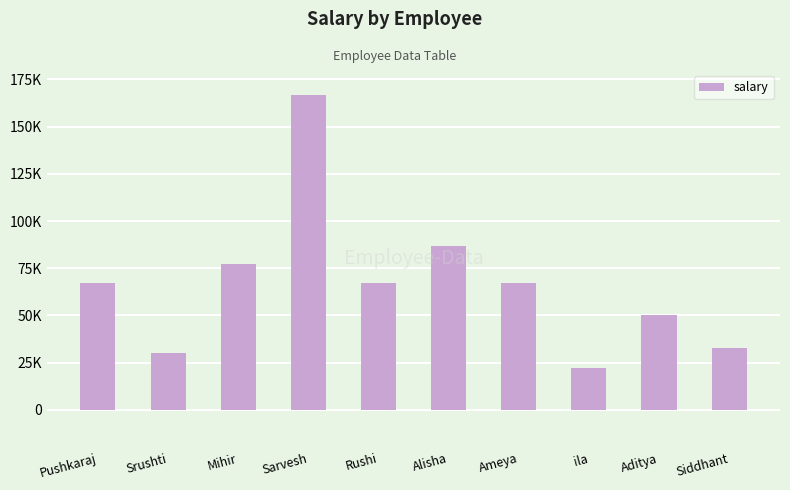

Are the bars horizontal?

No